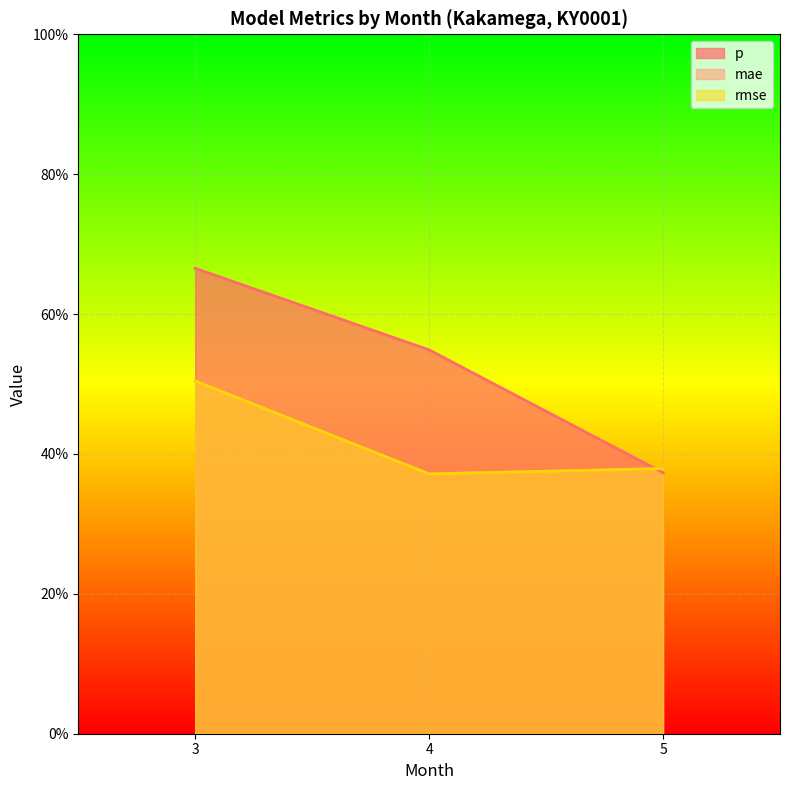

Reading left to right, what are all the values shown in this chart?

p: 0.7	0.5	0.4
mae: 0.5	0.4	0.4
rmse: 0.5	0.4	0.4